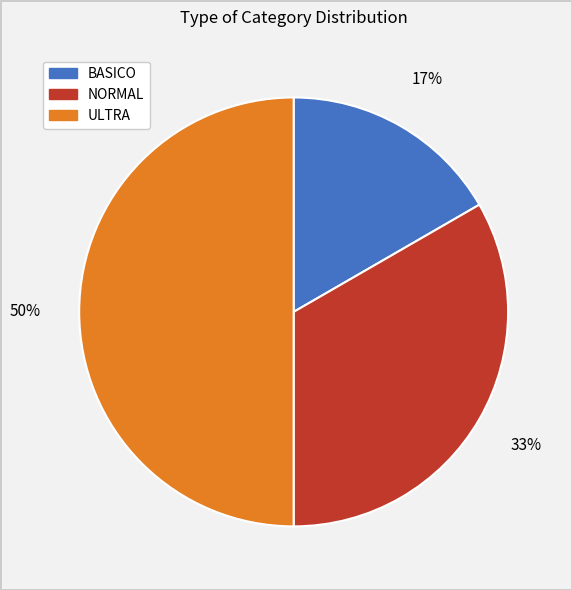

Rank the categories by value from lowest to highest.

BASICO, NORMAL, ULTRA